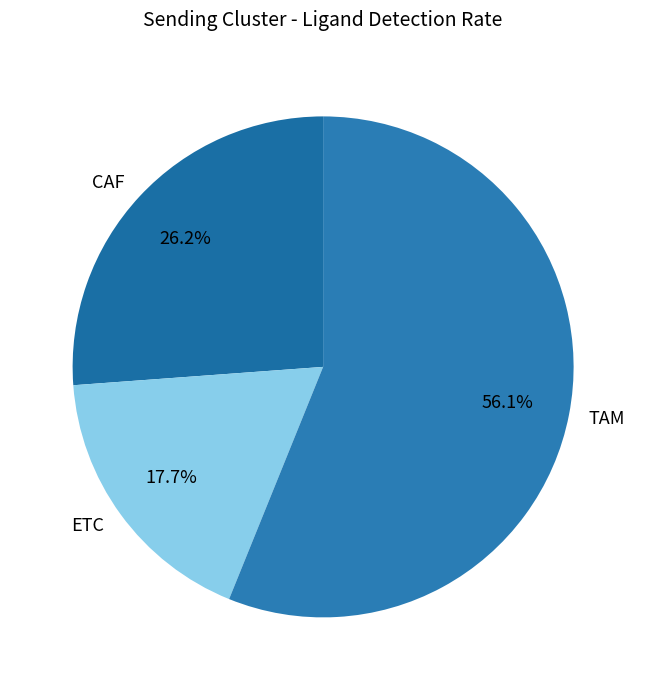

What is the smallest slice in the pie chart?

ETC